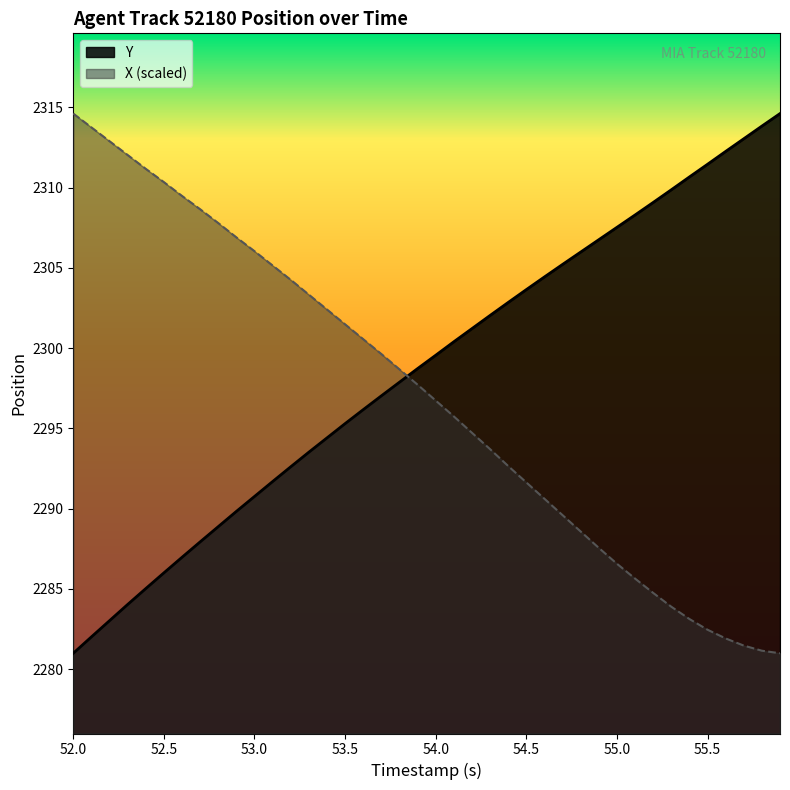

What is the difference between the maximum and second lowest values in the X series?

33.5